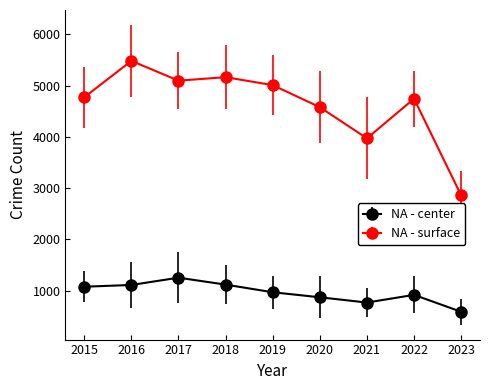

What is the approximate value of NA - surface at 2019, to the nearest 50?

5000